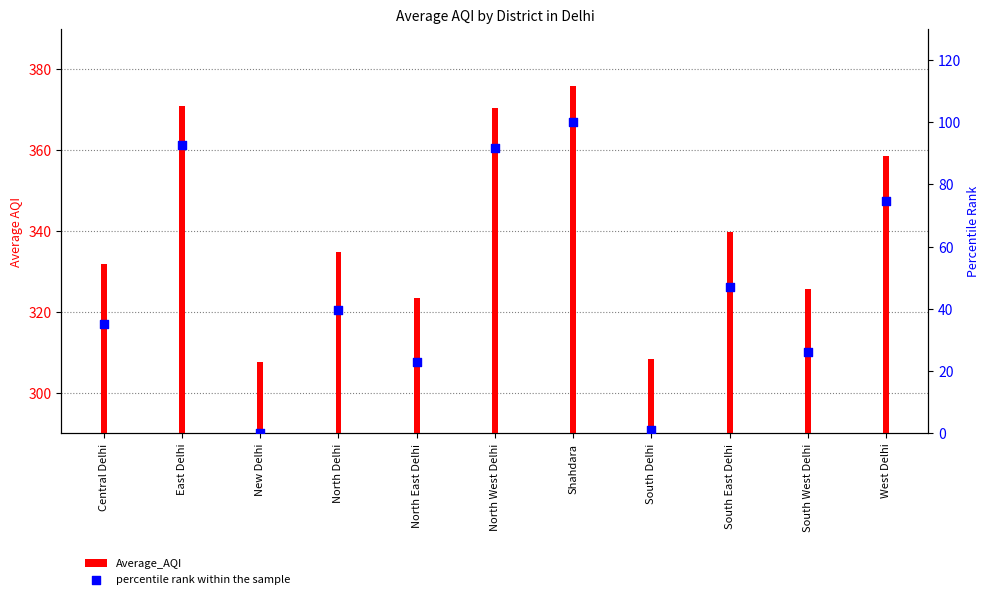

At which category is the sum across all series the highest?

Shahdara